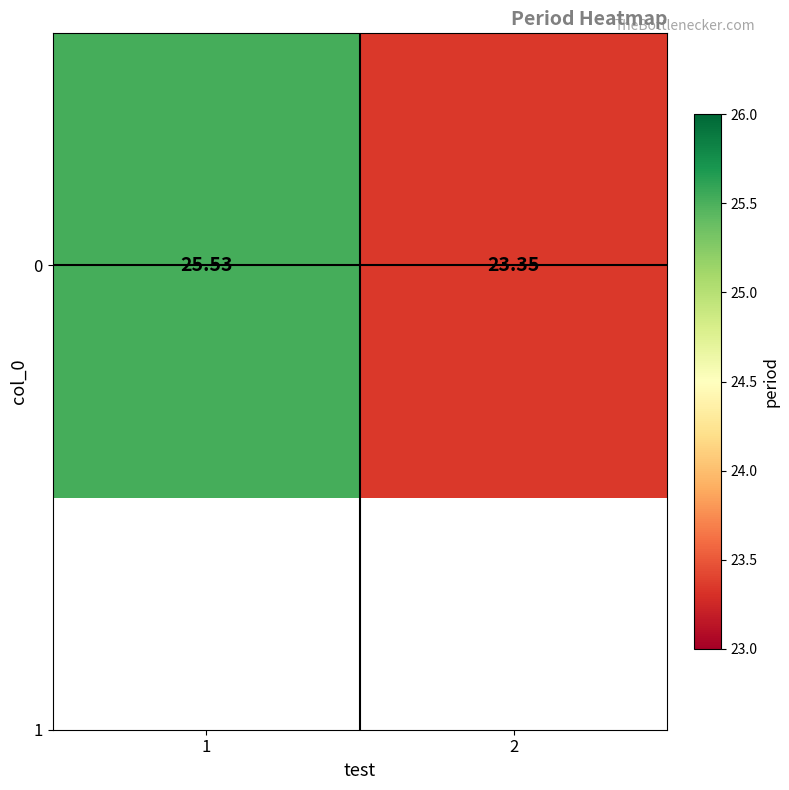

Reading right to left, what are all the values shown in this chart?

23.4	25.5